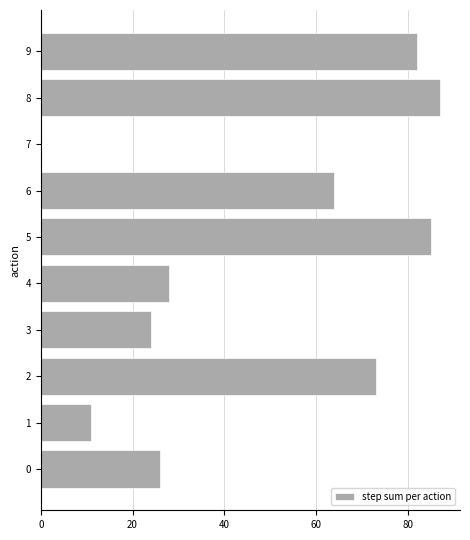

What is the sum of all values?

480